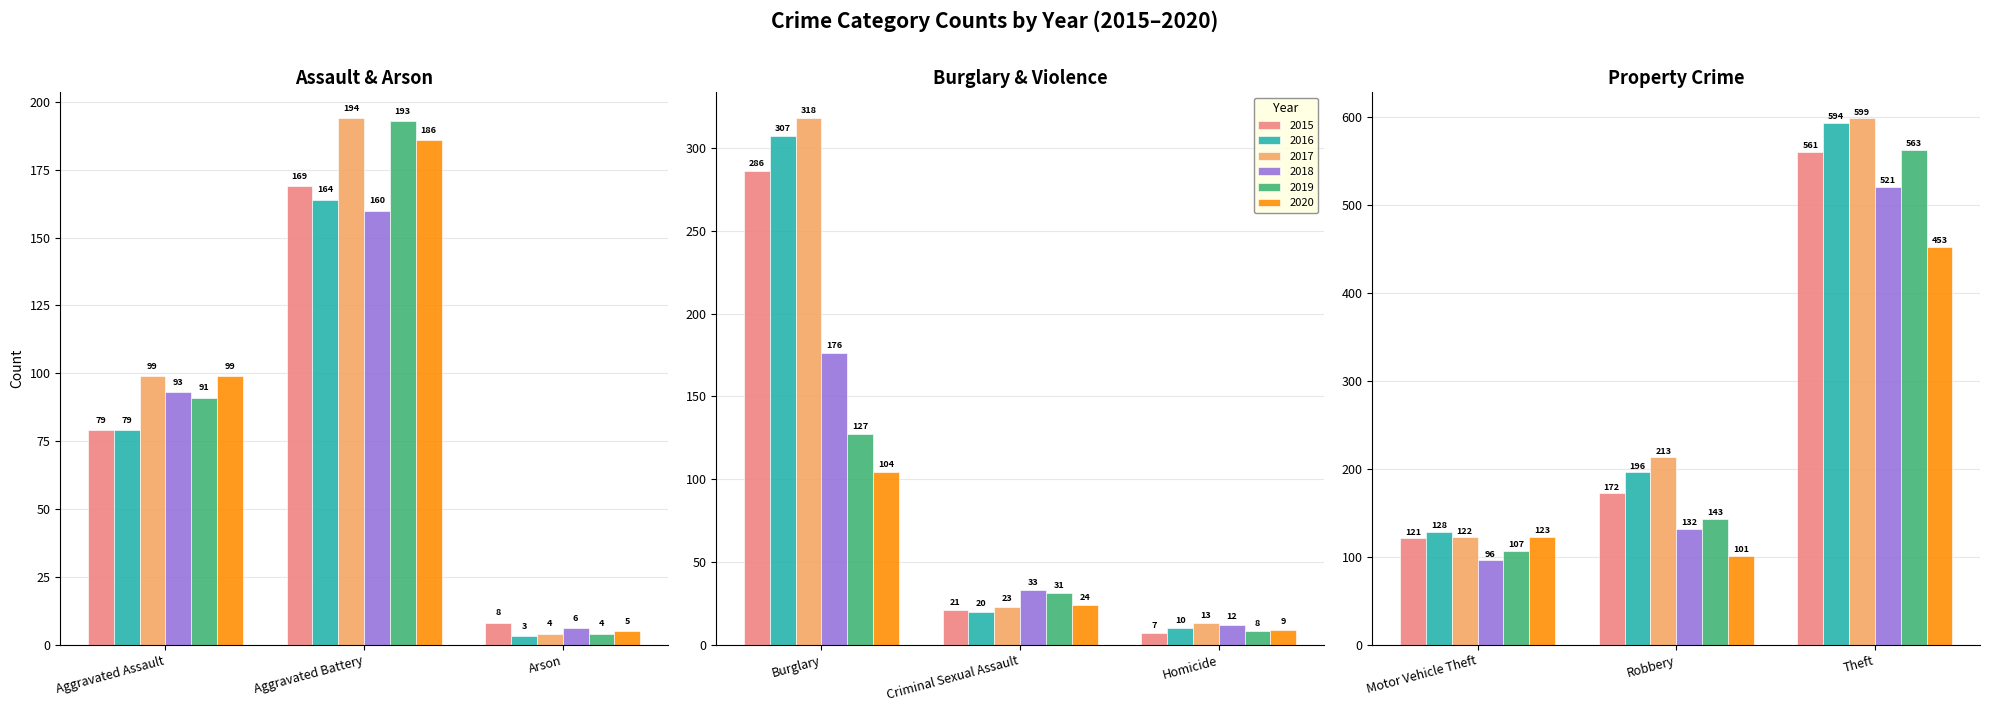

Reading left to right, extract all data points from this chart.

2015: 79	169	8	286	21	7	121	172	561
2016: 79	164	3	307	20	10	128	196	594
2017: 99	194	4	318	23	13	122	213	599
2018: 93	160	6	176	33	12	96	132	521
2019: 91	193	4	127	31	8	107	143	563
2020: 99	186	5	104	24	9	123	101	453